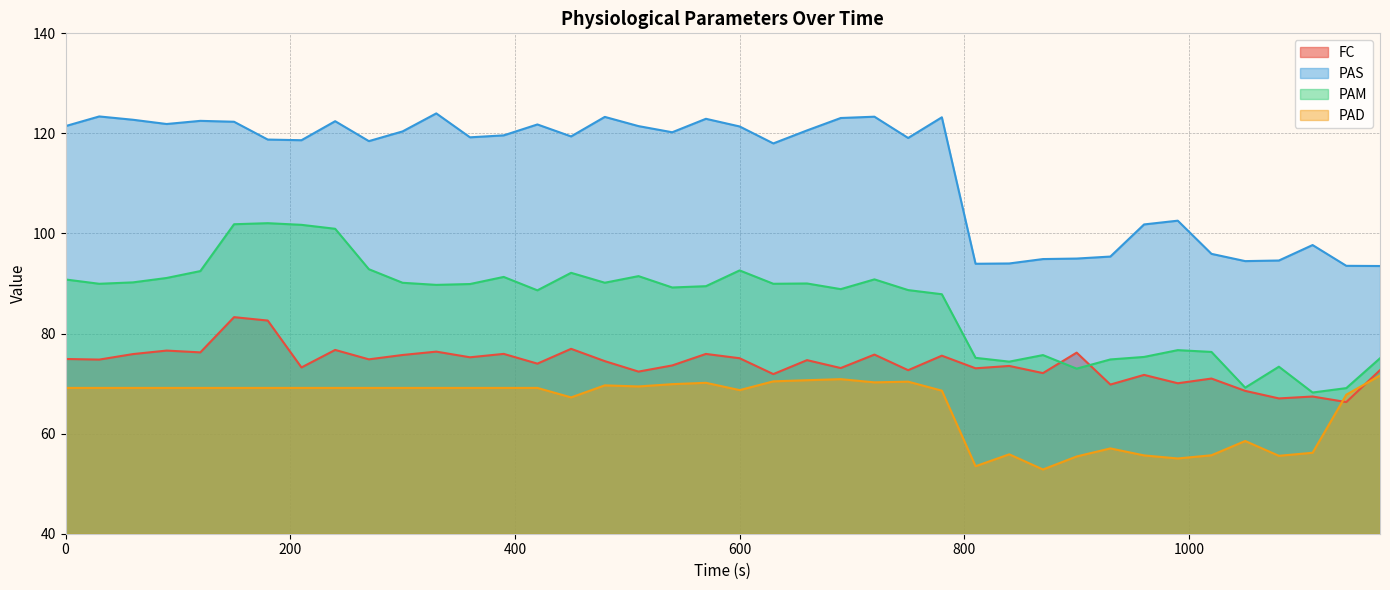

At how many categories does at least one series exceed 108?

27